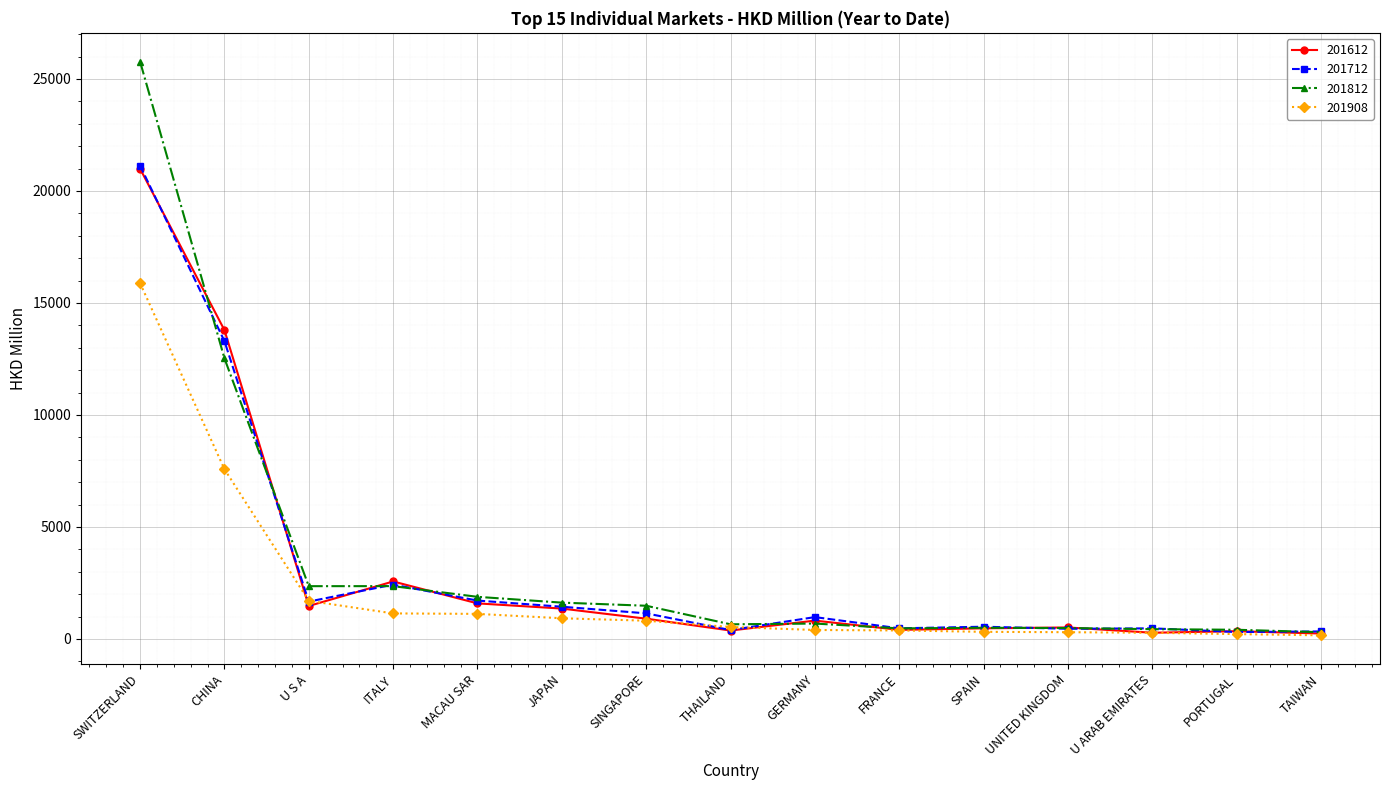

What is the lowest value of the 201712 series?

308.6